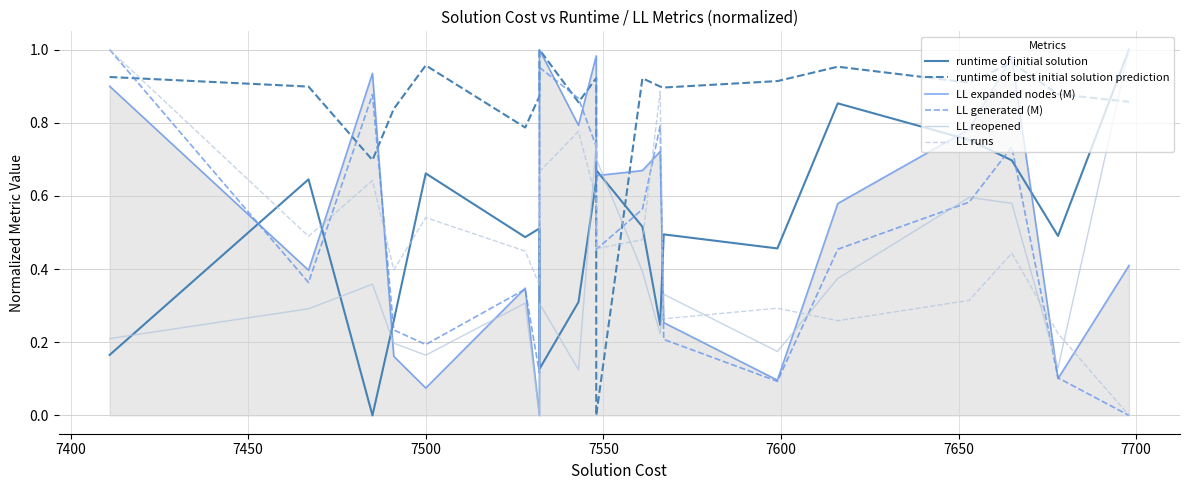

How many categories are shown in the chart?

20